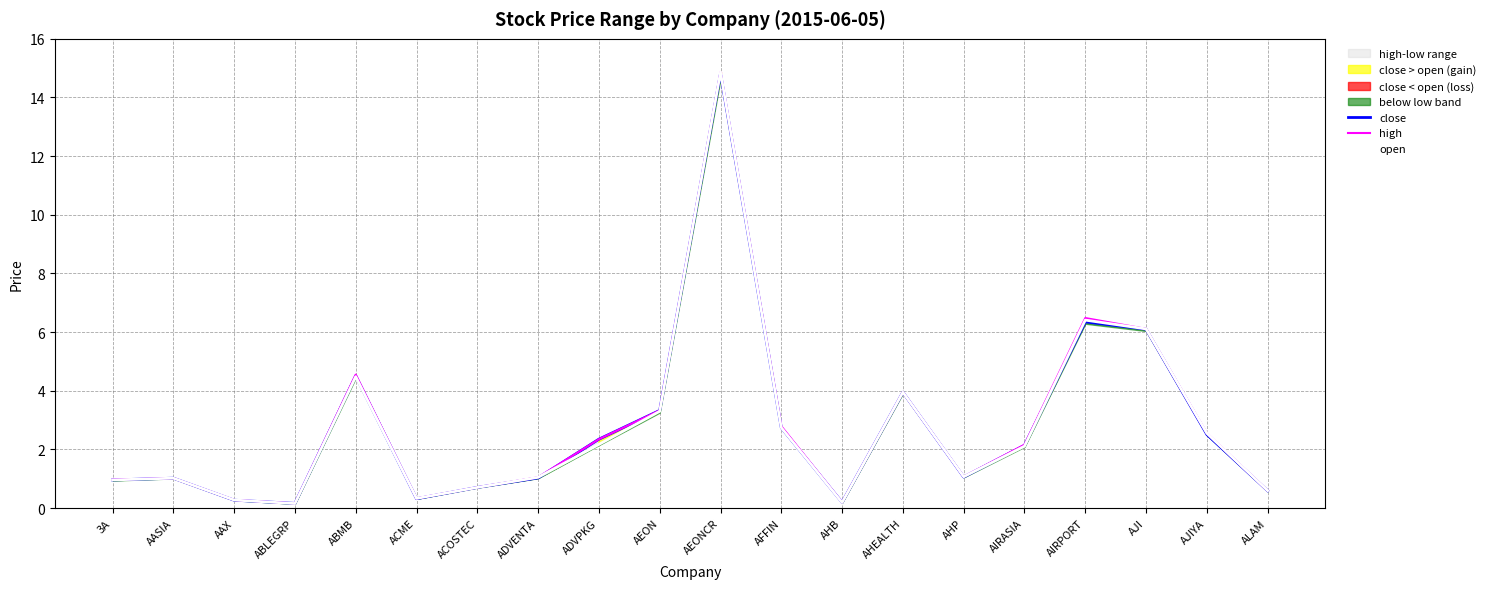

True or false: open and high intersect in this chart.

False